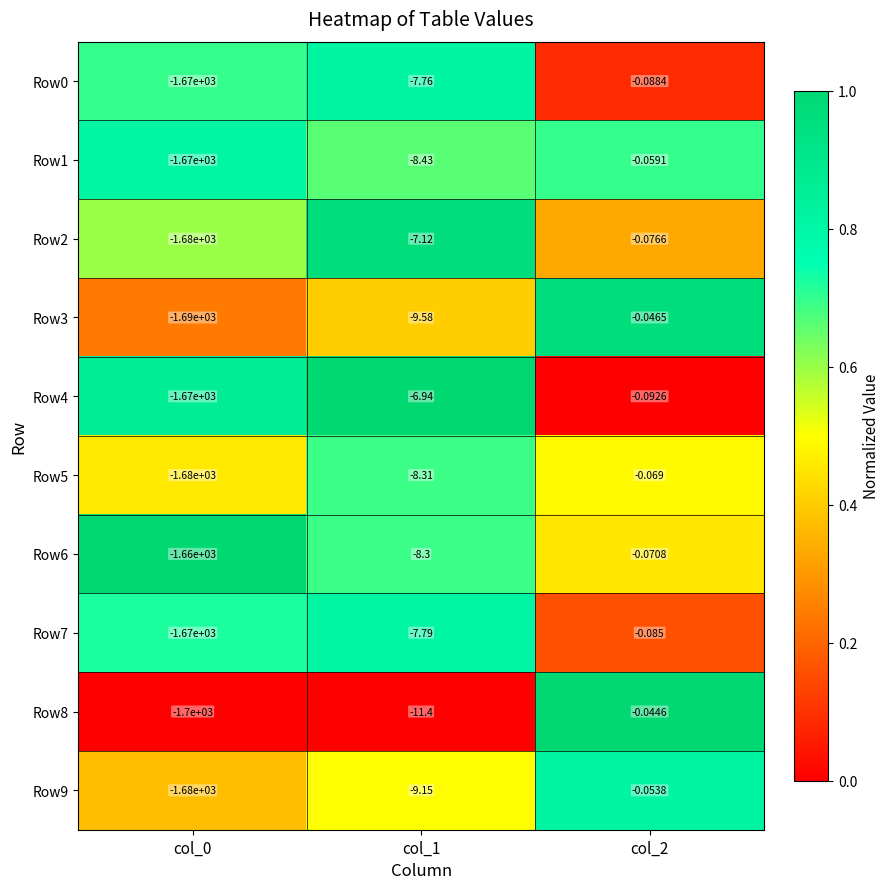

Reading right to left, transcribe all the data shown in this chart.

Row0: col_2=-0.1	col_1=-7.8	col_0=-1670.0
Row1: col_2=-0.1	col_1=-8.4	col_0=-1670.0
Row2: col_2=-0.1	col_1=-7.1	col_0=-1680.0
Row3: col_2=-0.0	col_1=-9.6	col_0=-1690.0
Row4: col_2=-0.1	col_1=-6.9	col_0=-1670.0
Row5: col_2=-0.1	col_1=-8.3	col_0=-1680.0
Row6: col_2=-0.1	col_1=-8.3	col_0=-1660.0
Row7: col_2=-0.1	col_1=-7.8	col_0=-1670.0
Row8: col_2=-0.0	col_1=-11.4	col_0=-1700.0
Row9: col_2=-0.1	col_1=-9.2	col_0=-1680.0